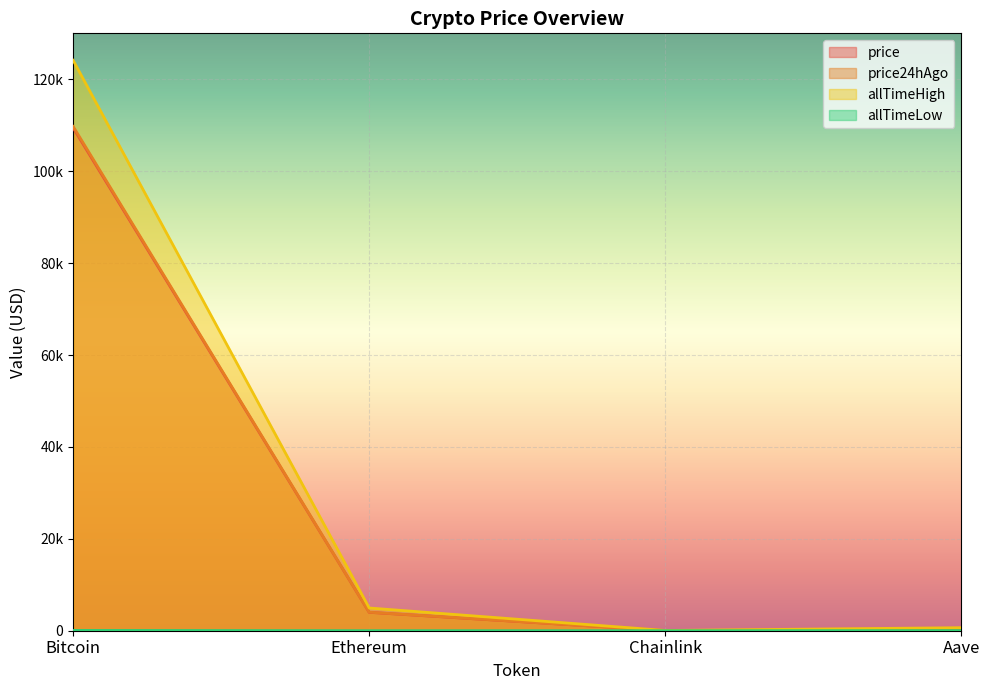

At which category does the chart reach its peak across all series?

Bitcoin